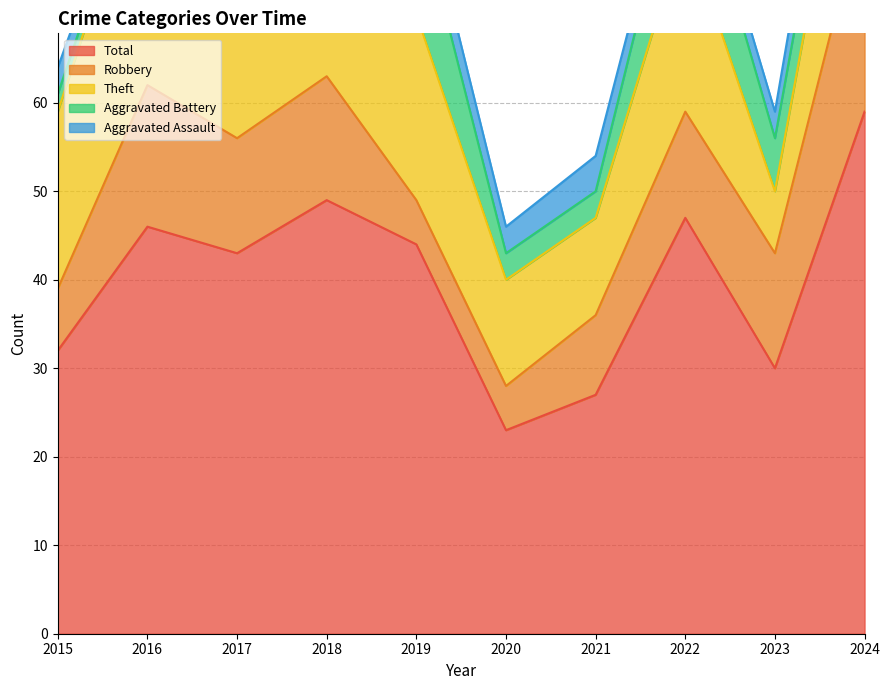

What is the difference between the Robbery values at 2022 and 2016?

4